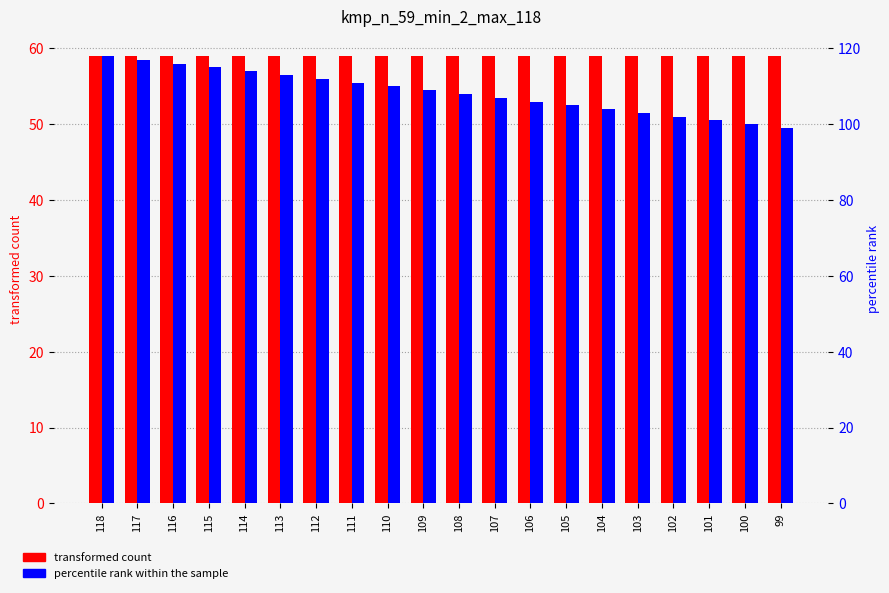

Between 107 and 106, which is larger?

107